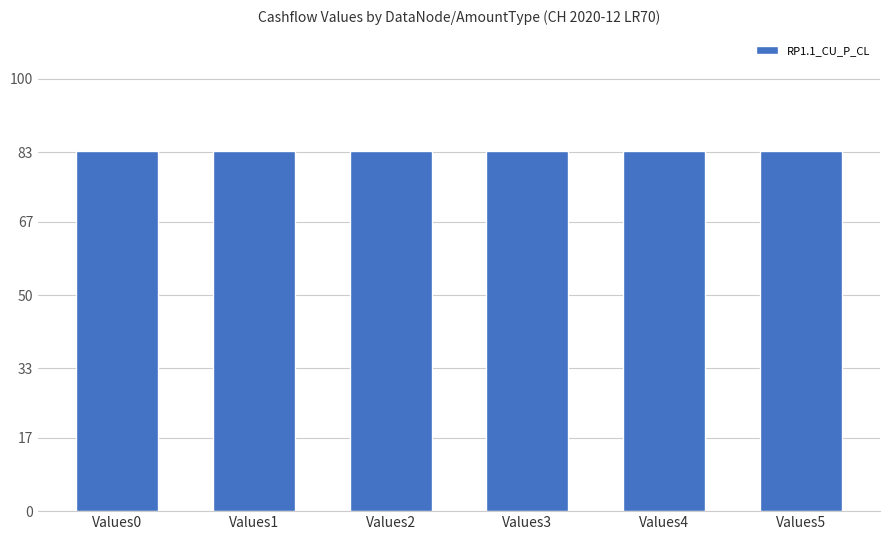

How many data points does each series have?

6